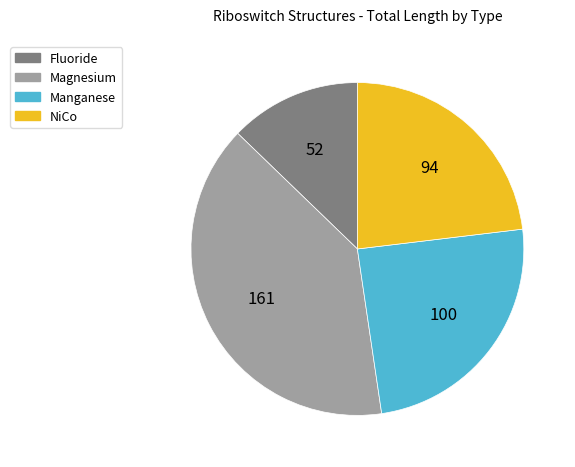

Is there any slice that represents more than half of the pie?

No